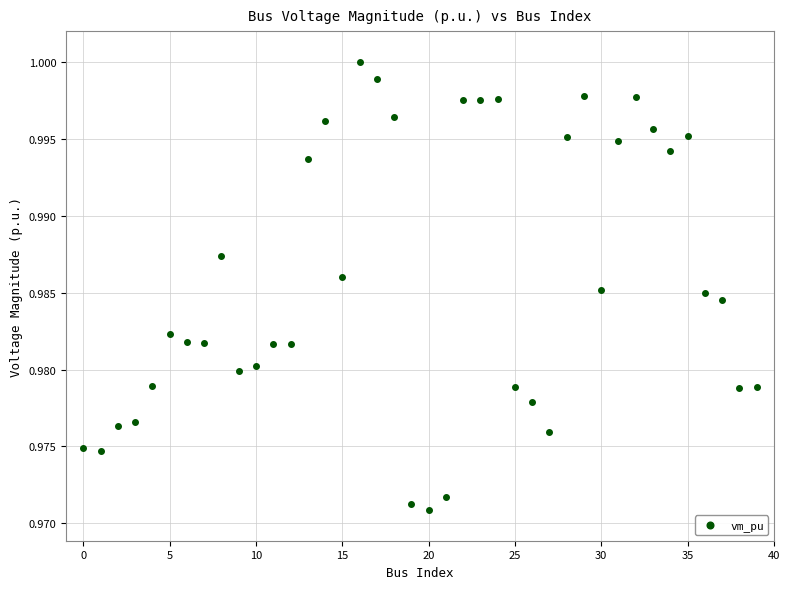

Count the number of points in this scatter plot.

40